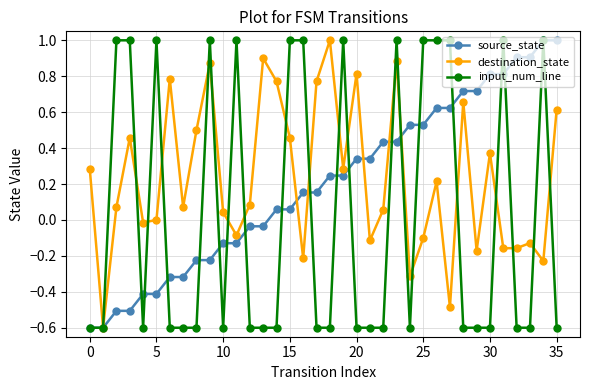

In destination_state, how many points are higher than both neighbors (excluding endpoints)?

11